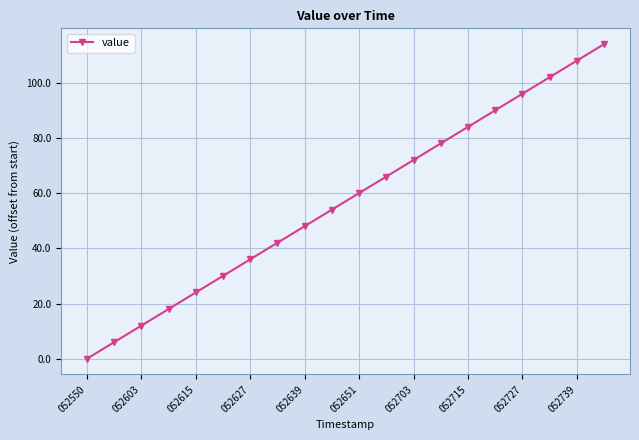

Does the chart have visible grid lines?

Yes